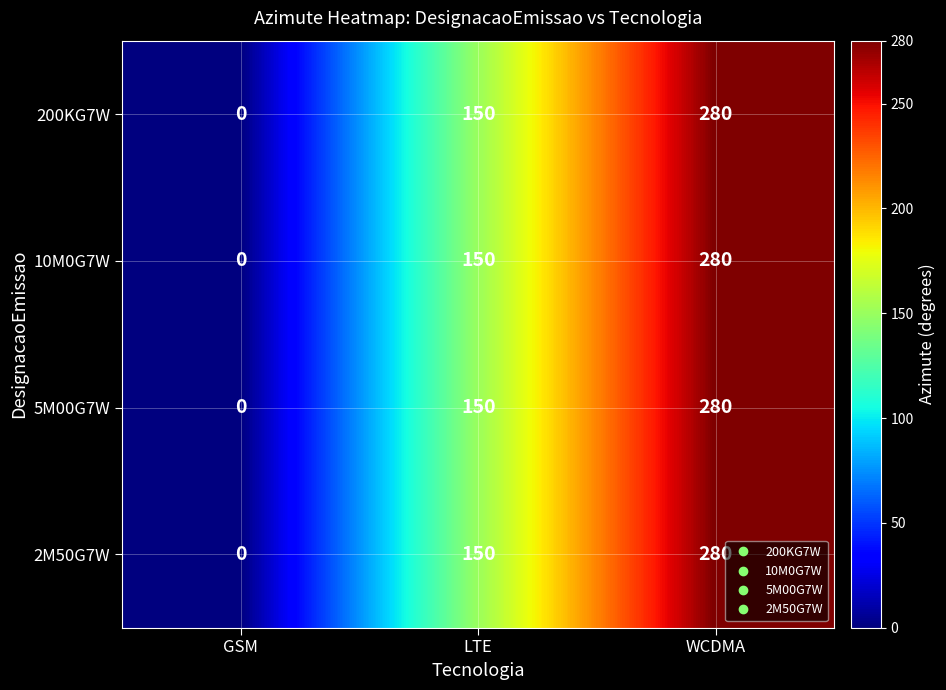

Where is 10M0G7W nearest to the value 140?

LTE